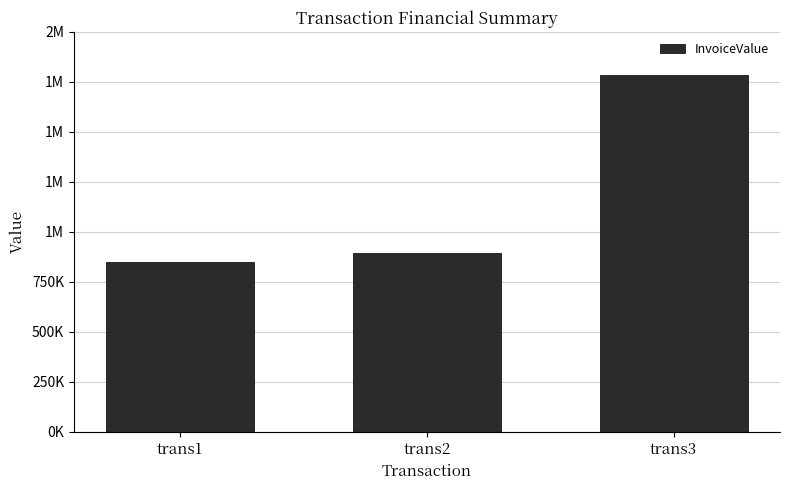

Approximately how many times larger is the value at trans3 compared to trans2?

2.0